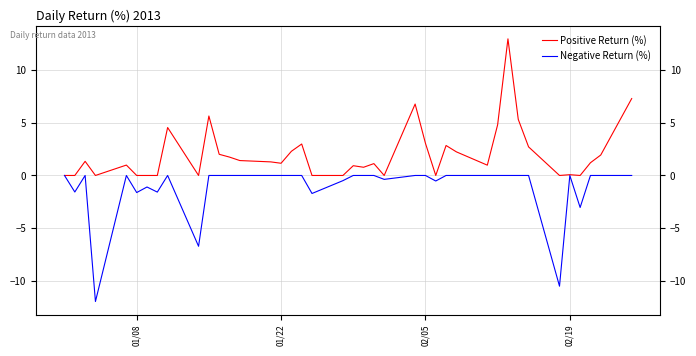

True or false: Negative Return (%) has a value of -2.5 at 02/19.

False